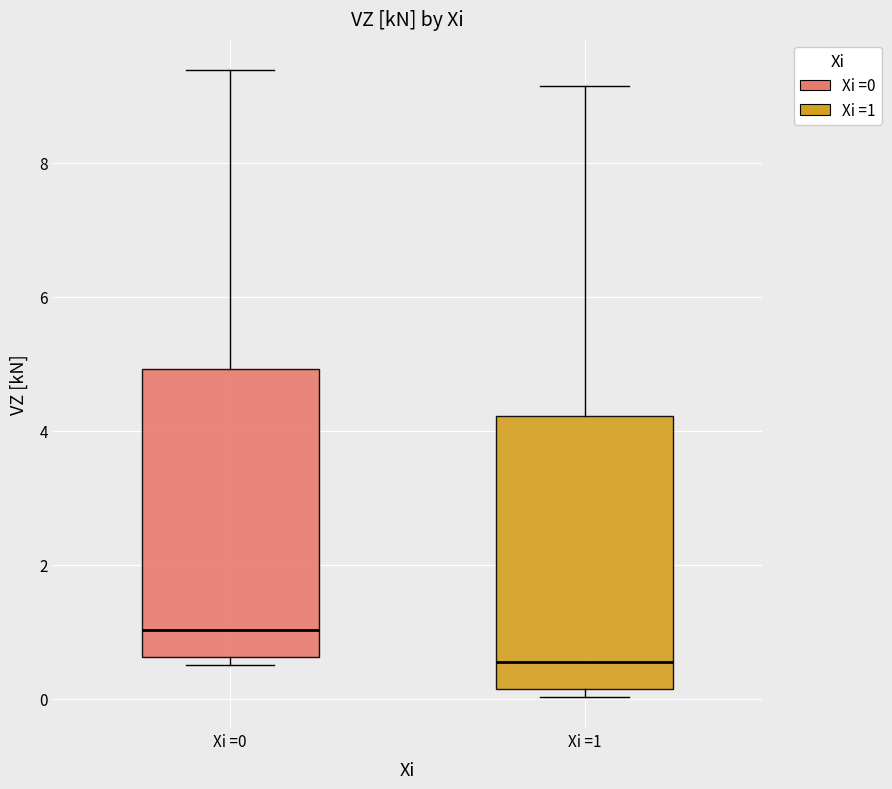

Reading left to right, read every box against the y-axis: the position of its median line, the range the box covers, and the ends of its whiskers. The values are not printed on the chart, so give them approximately, as read against the axis.

Xi =0: median 1.0, box 0.6 to 5.0, whiskers 0.6 (just below the box's lower edge) to 9.4
Xi =1: median 0.6, box 0.2 to 4.2, whiskers 0.0 to 9.2